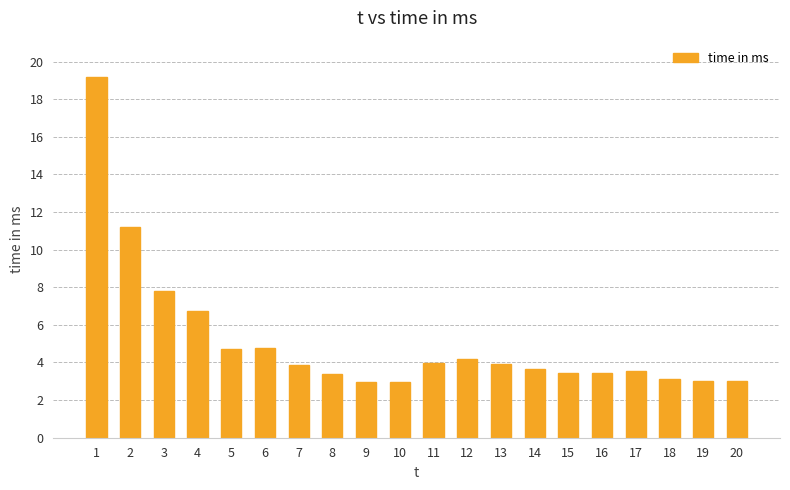

What is the difference between the maximum and minimum values?

16.2